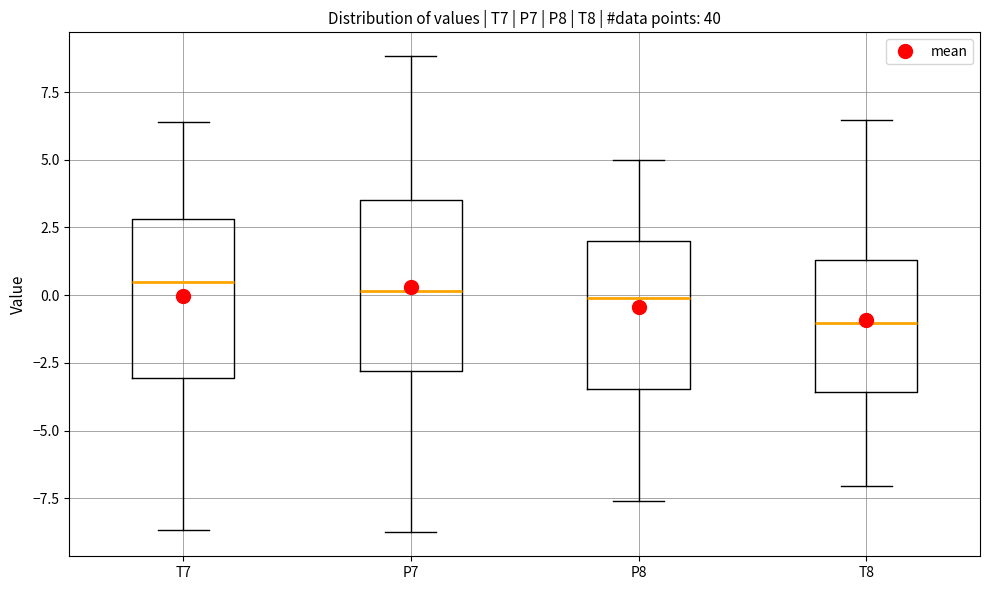

Where does the median line of the box for P7 sit on the y-axis? The values are not printed on the chart, so give them approximately, as read against the axis.

0.0